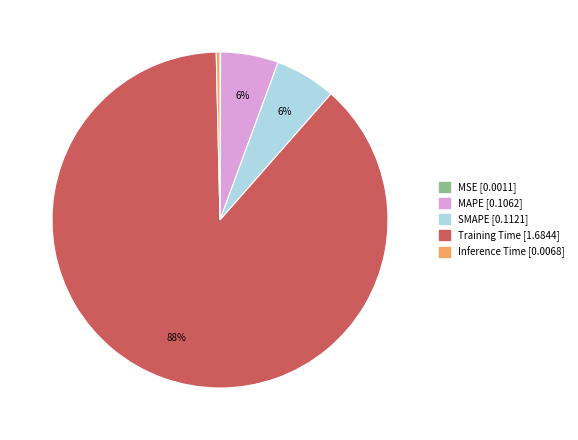

To the nearest percent, what is the difference between the Inference Time and SMAPE slice percentages?

6%